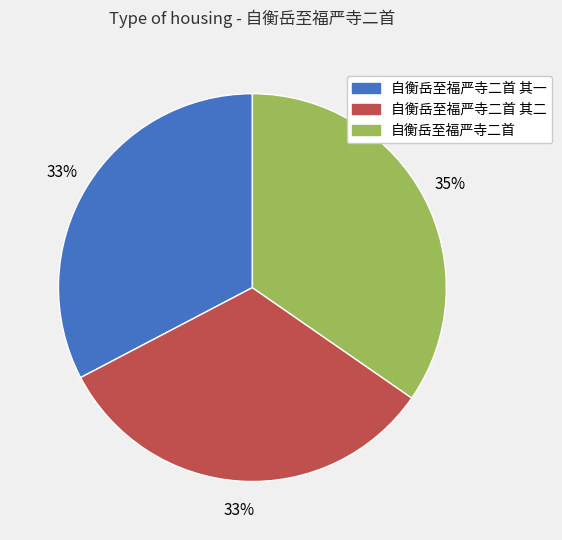

Which category has the biggest portion of the pie?

自衡岳至福严寺二首